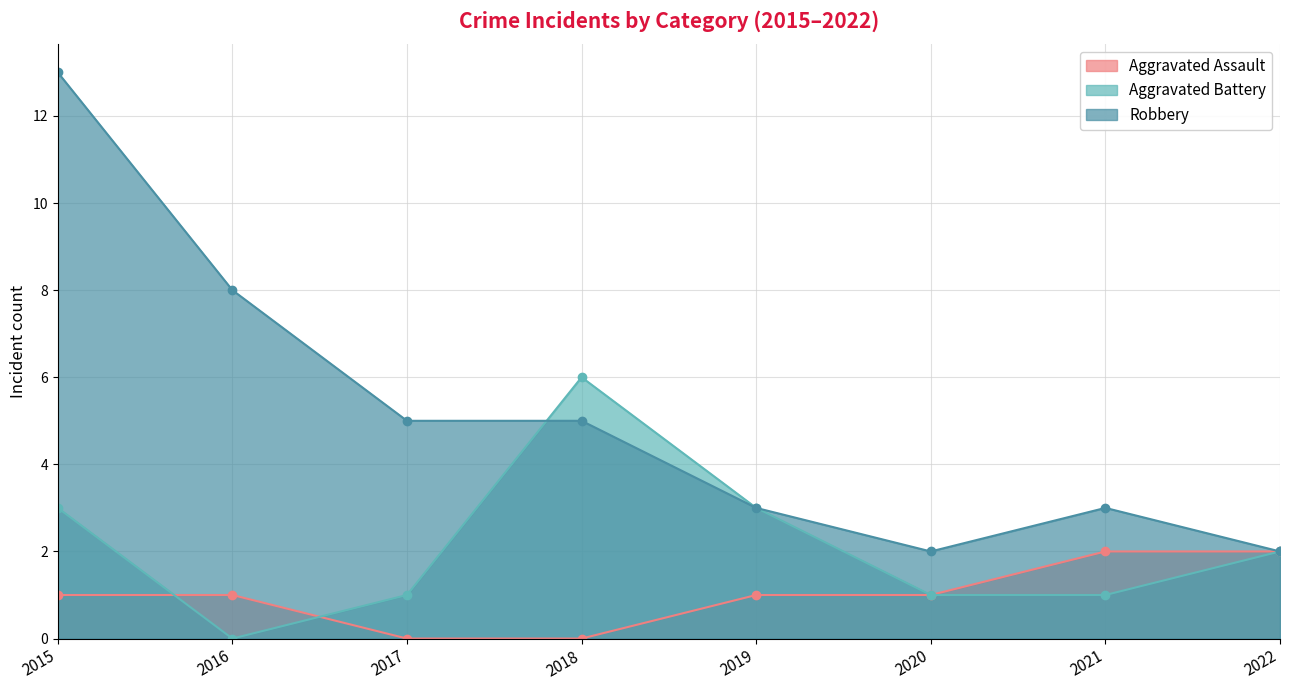

The value of Aggravated Assault at 2020 is 1. True or false?

True